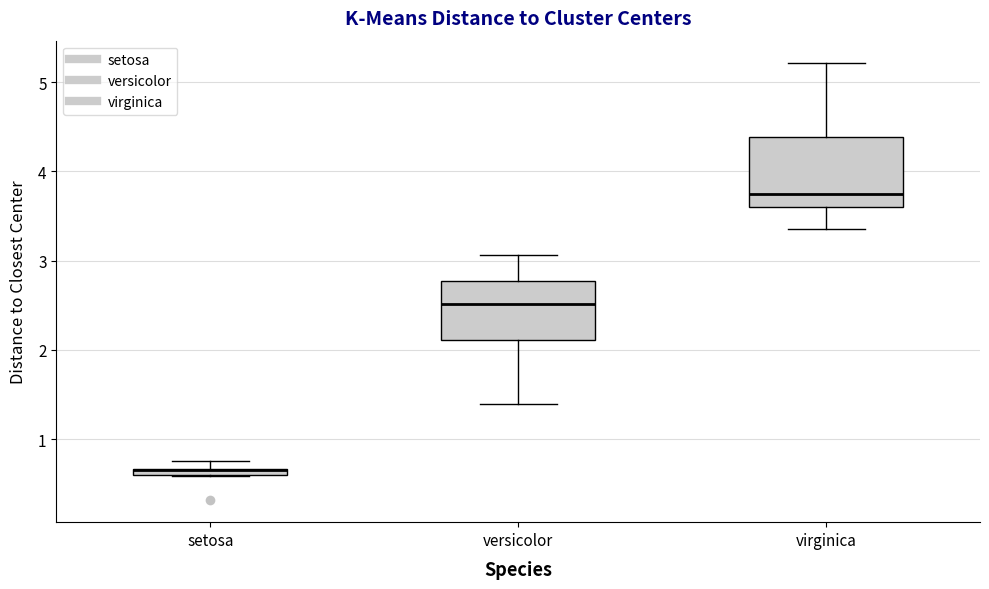

Which box is the tallest, from its lower edge to its upper edge?

virginica